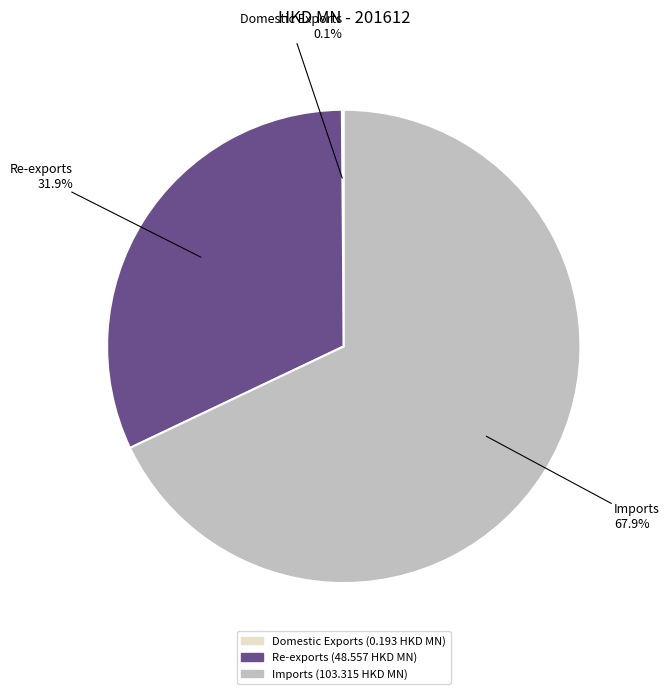

What is the largest slice in the pie chart?

Imports